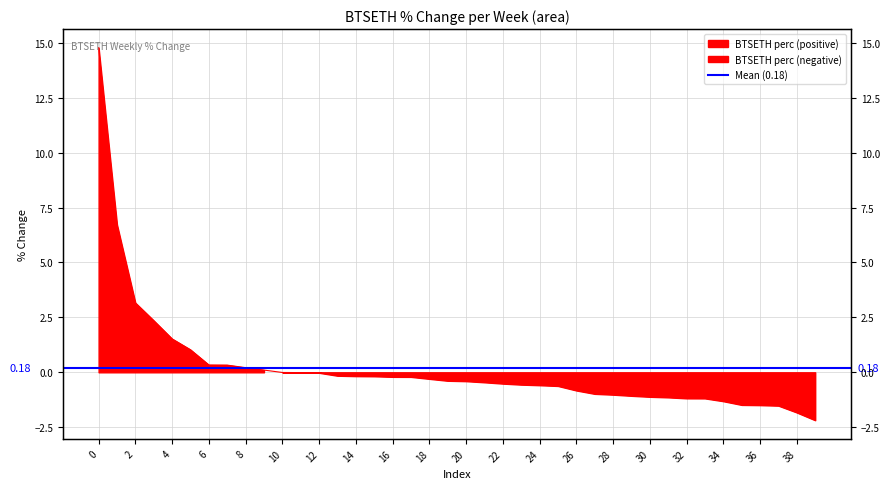

How many positive values are there?

10